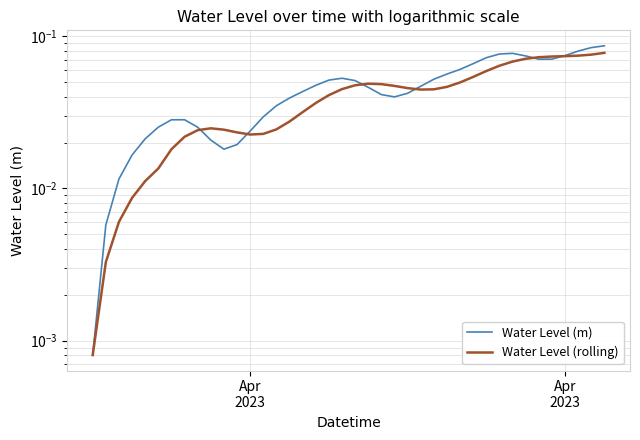

Which series has the largest total across all categories?

Water Level (m)